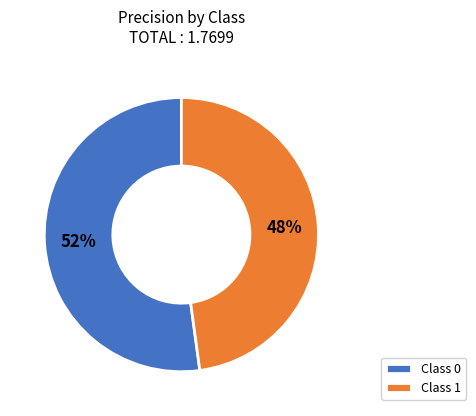

Is the sum of Class 1 and Class 0 greater than half?

Yes